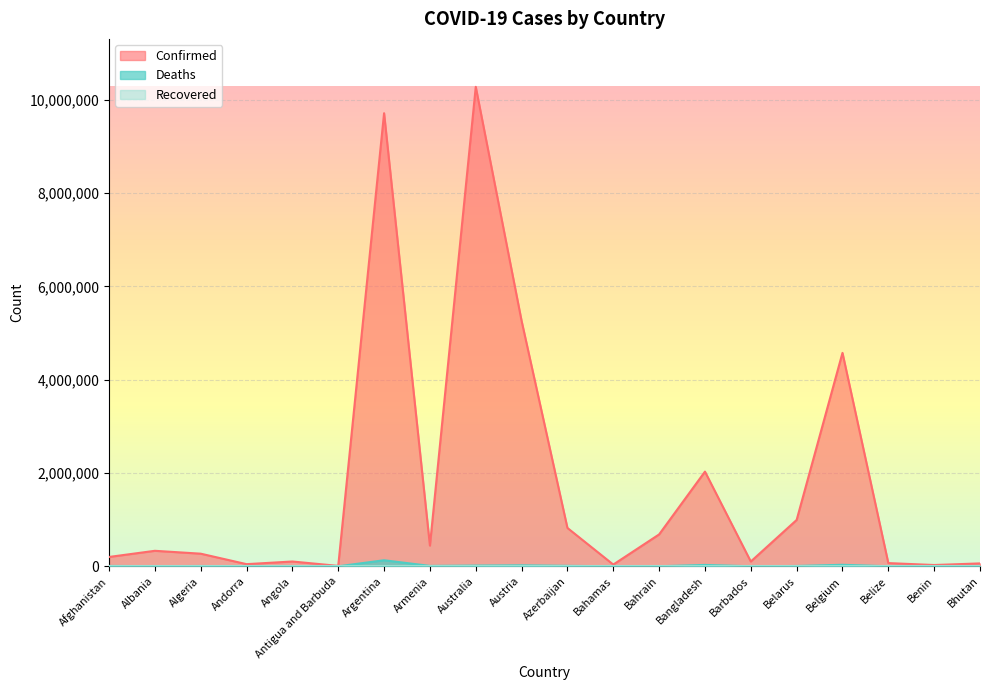

Which series has the largest range (max minus min)?

Confirmed